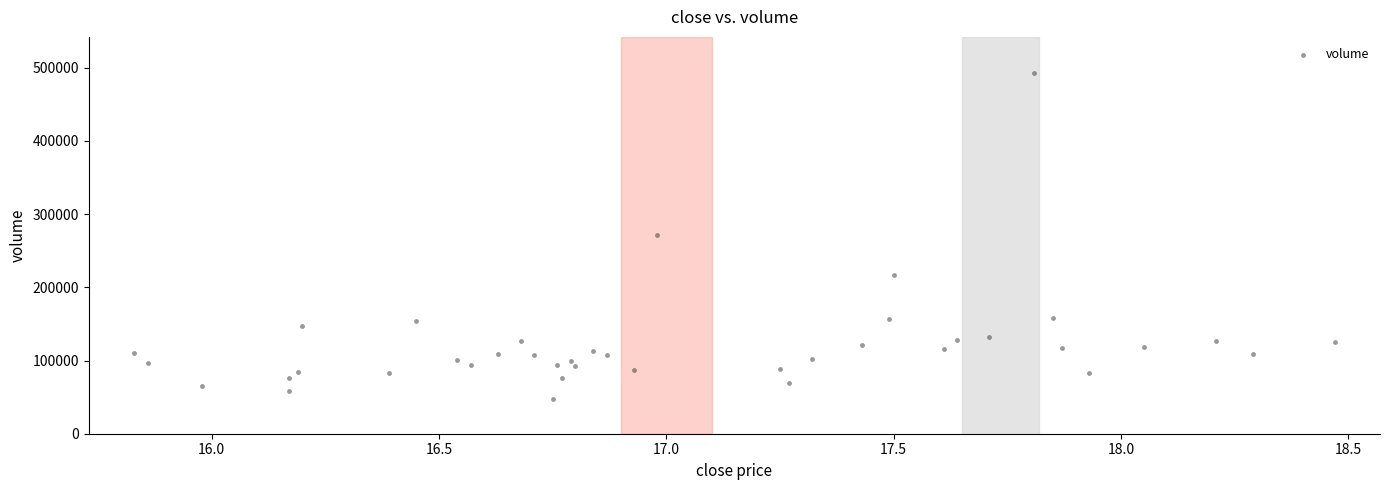

What is the range of Y values (max minus min)?

445468